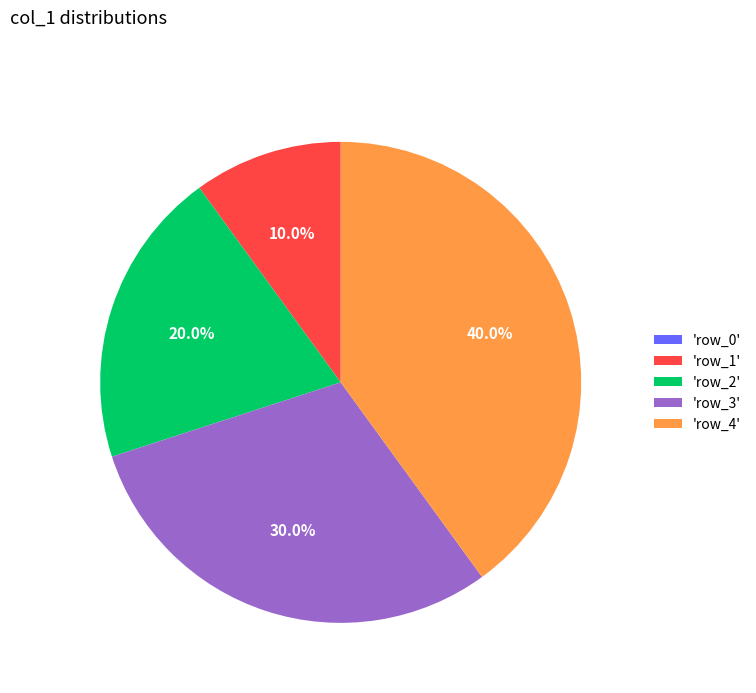

Is there a majority slice in this chart?

No